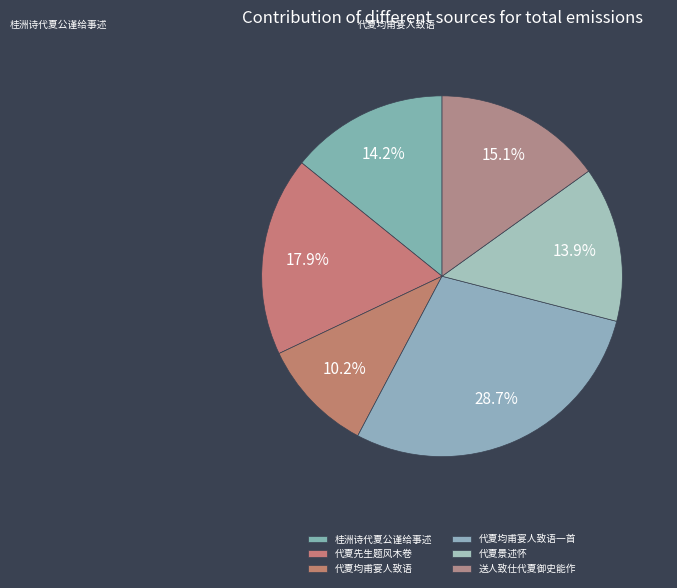

What percentage is the 送人致仕代夏御史能作 slice, to the nearest percent?

15%